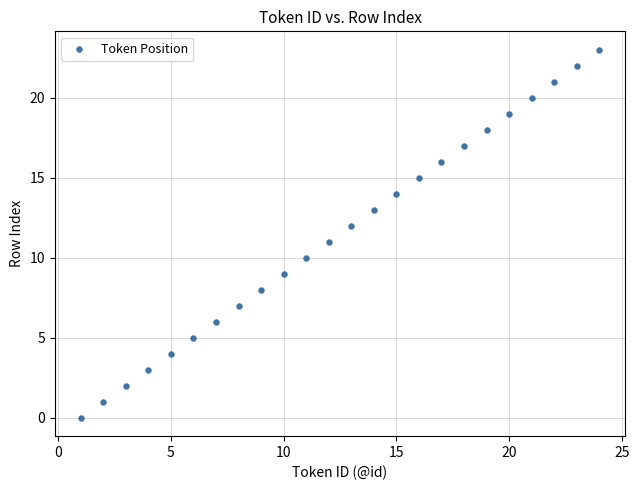

What is the range of Y values (max minus min)?

23